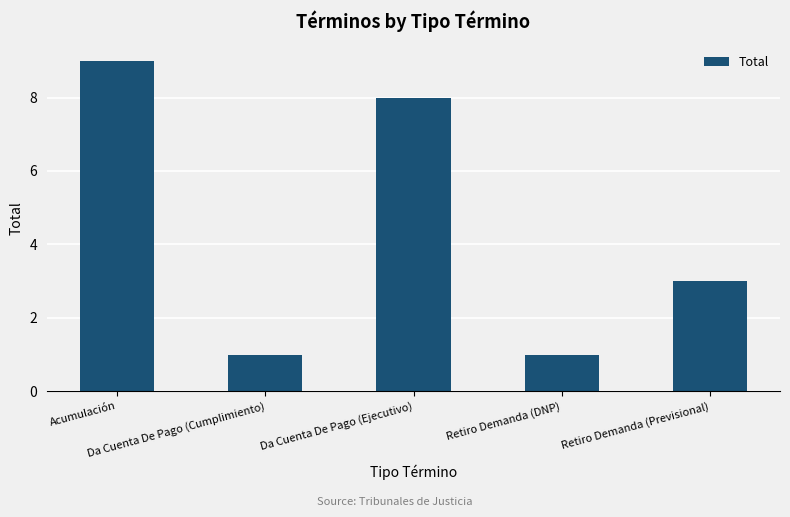

What is the label of the 1st bar from the right?

Retiro Demanda (Previsional)